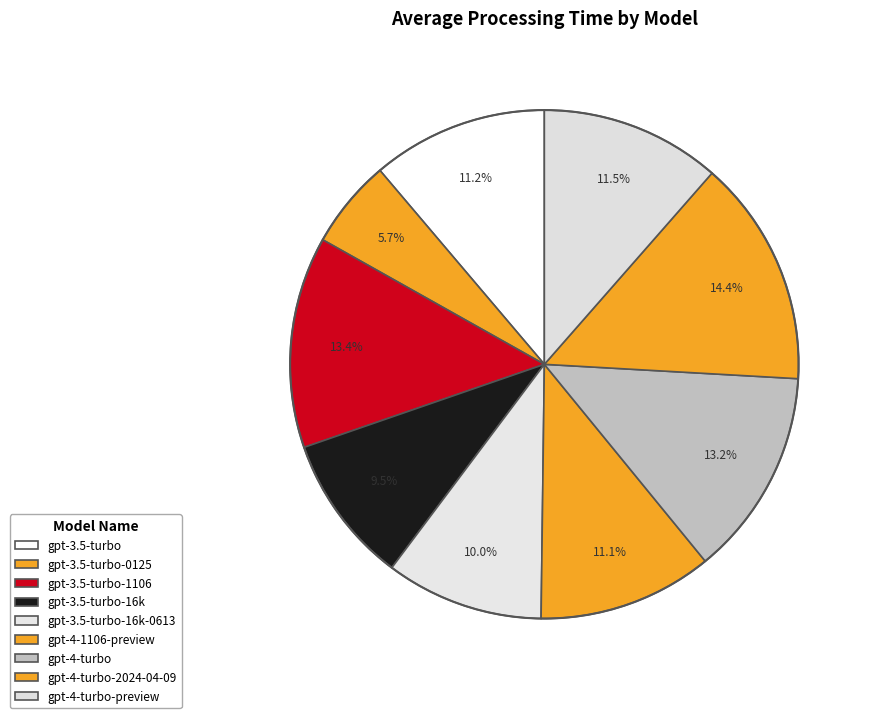

Is there a majority slice in this chart?

No